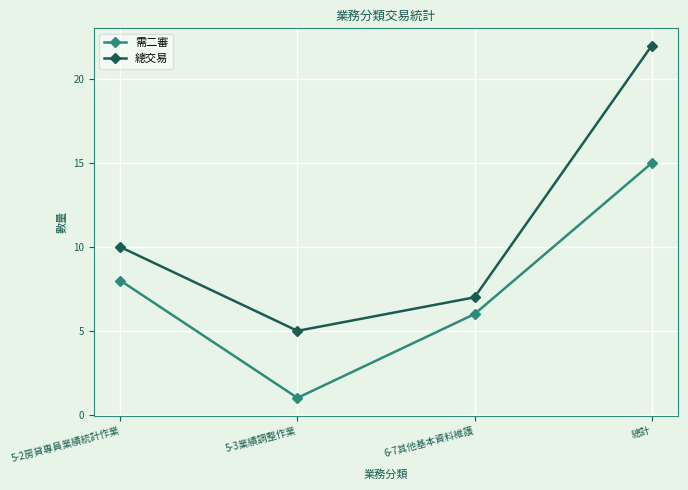

Where is 需二審 nearest to the value 8?

5-2房貸專員業績統計作業